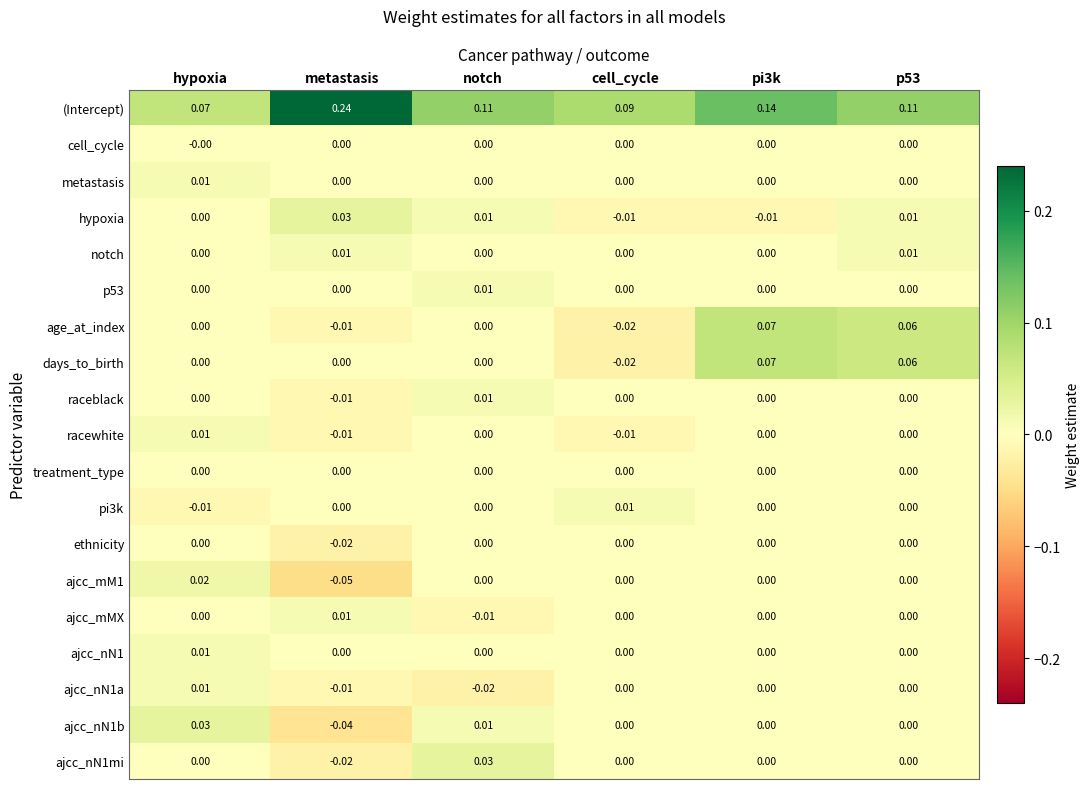

How many series are shown in this chart?

19